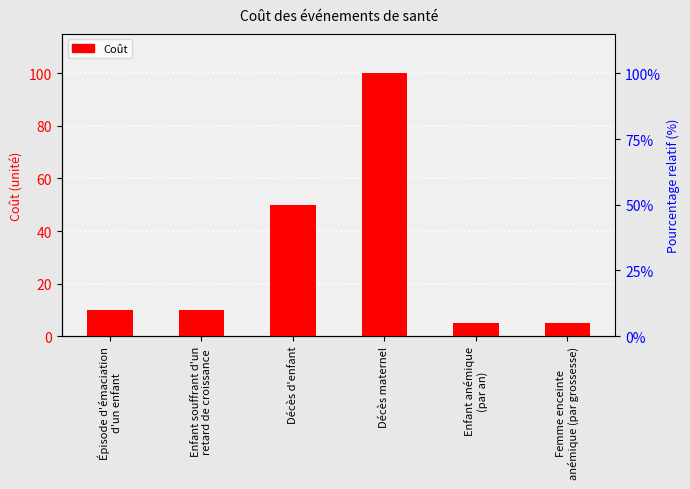

What is the sum of the values at Décès d'enfant and Enfant anémique
(par an)?

55